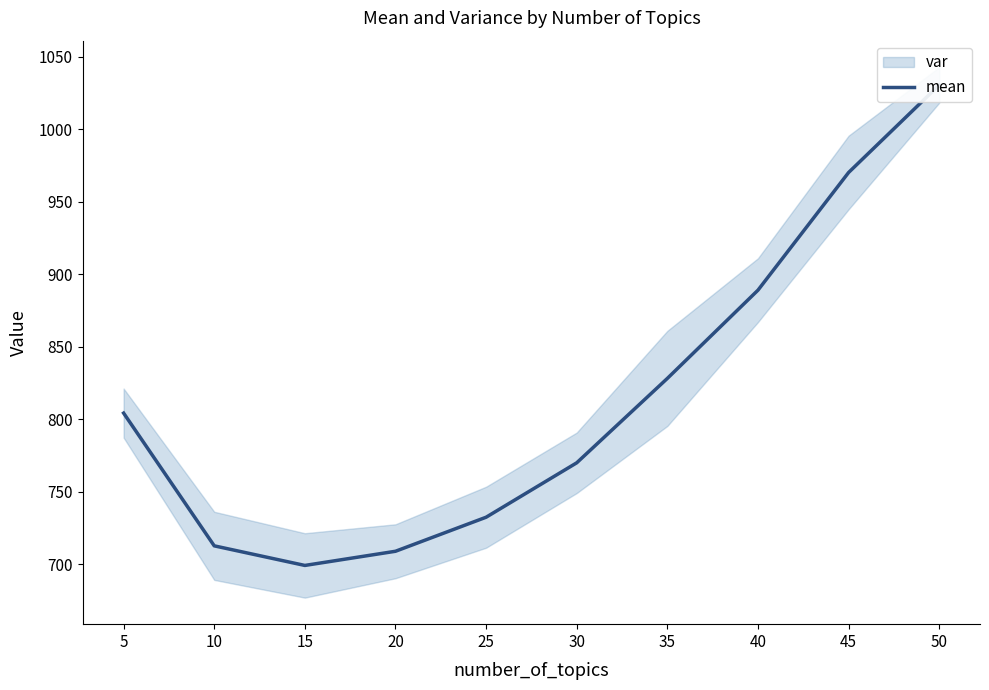

How many values are below 804?

5